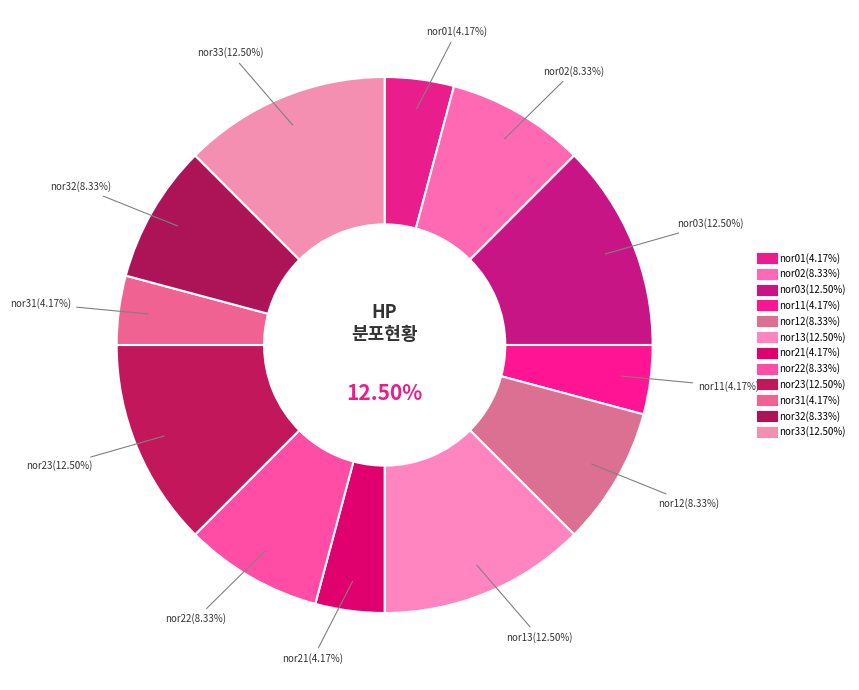

What is the largest slice in the pie chart?

nor03